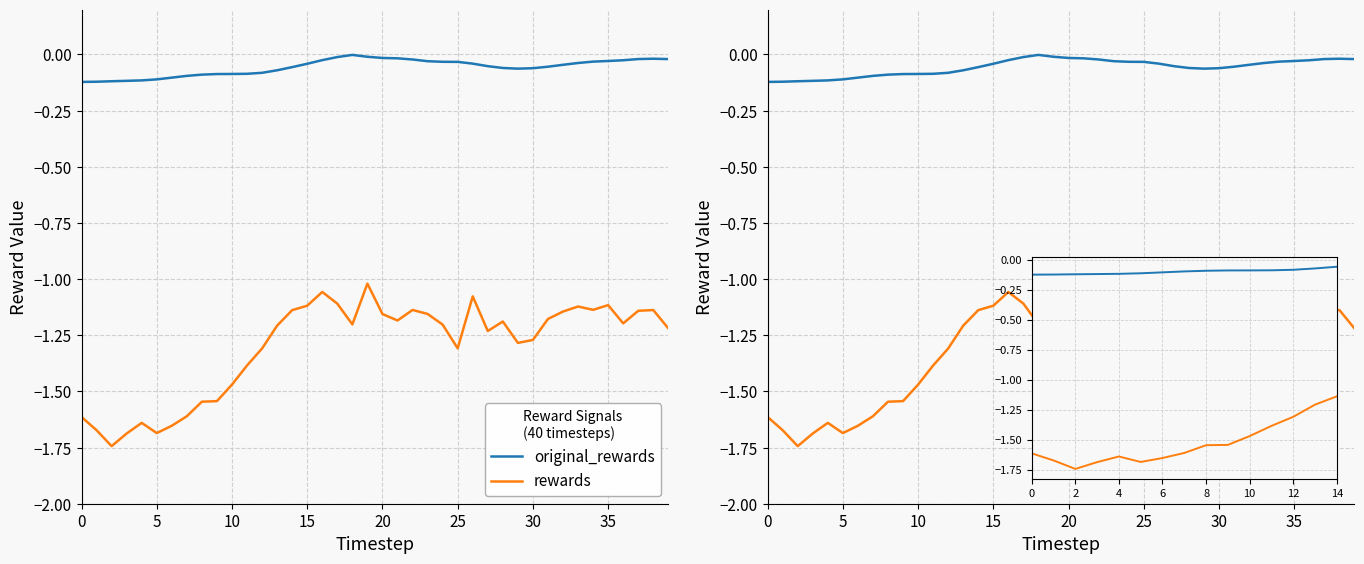

What value does the original_rewards series have at 27?

-0.1